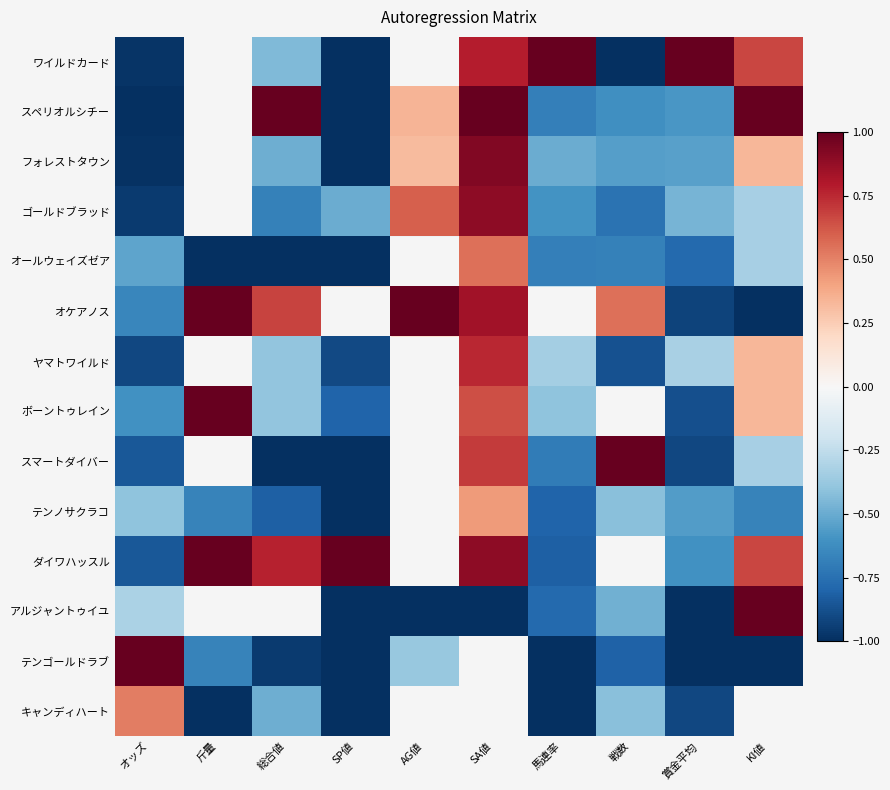

Is the value of ダイワハッスル at 総合値 greater than the value of ボーントゥレイン at SP値?

Yes